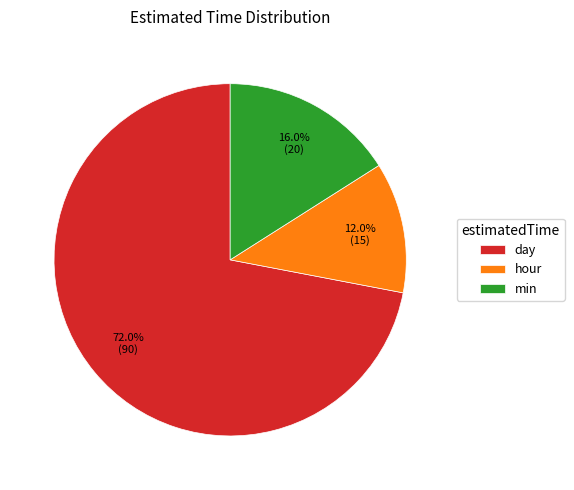

Rank the categories by value from lowest to highest.

hour, min, day